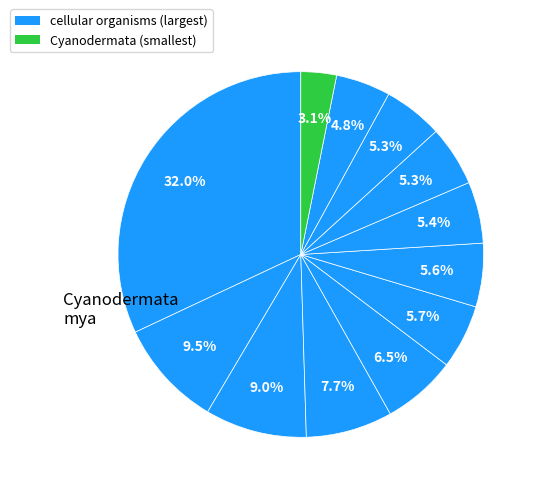

How many segments does this pie chart have?

12